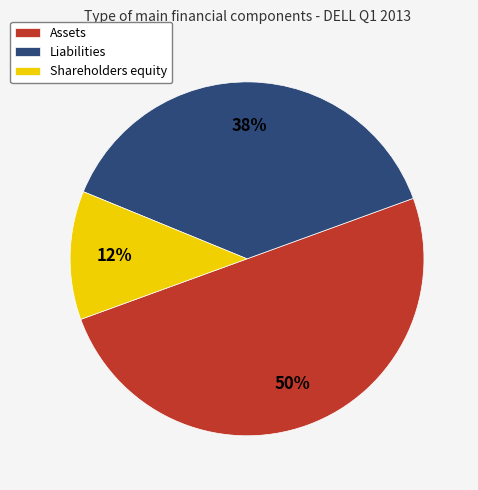

Rank the categories by value from highest to lowest.

Assets, Liabilities, Shareholders equity